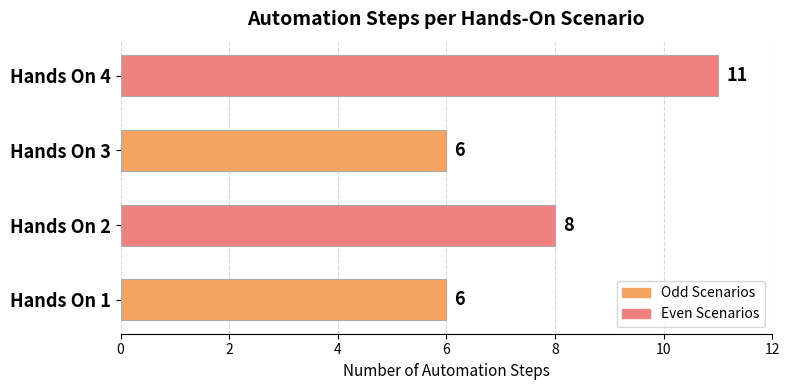

Reading bottom to top, transcribe all the data shown in this chart.

6	8	6	11